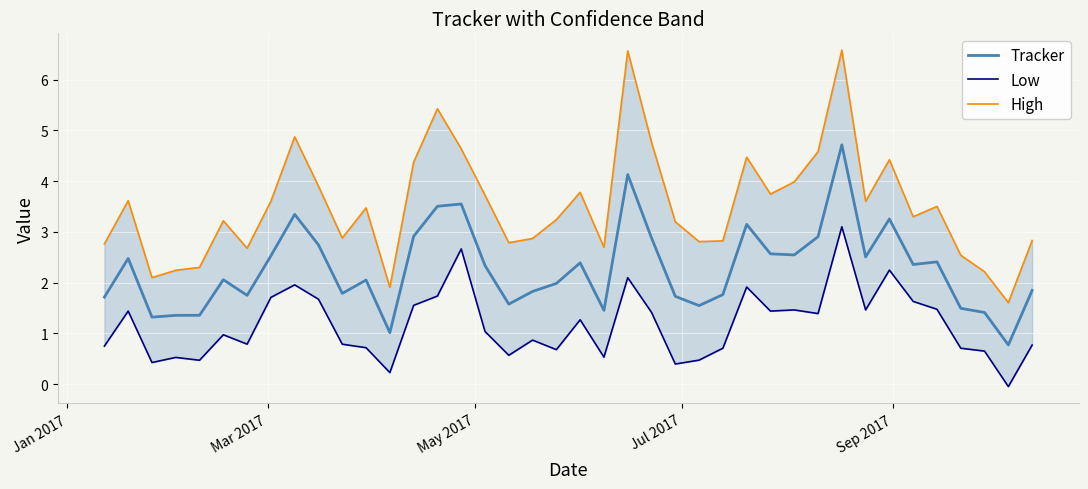

Is it true that Low equals 0.7 at Jan 2017?

True